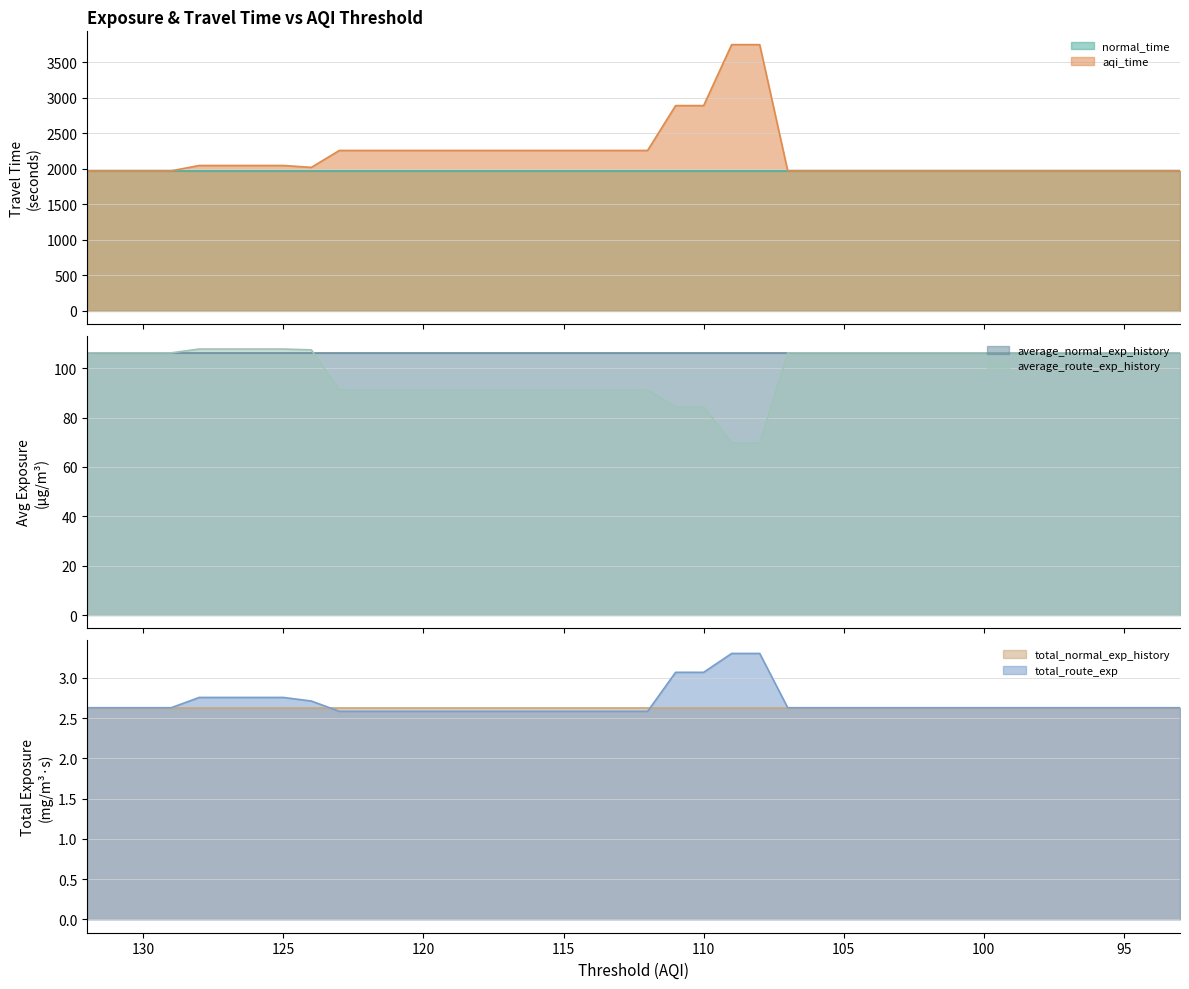

What is the value of the aqi_time point at the 16th from the left?

2255.8